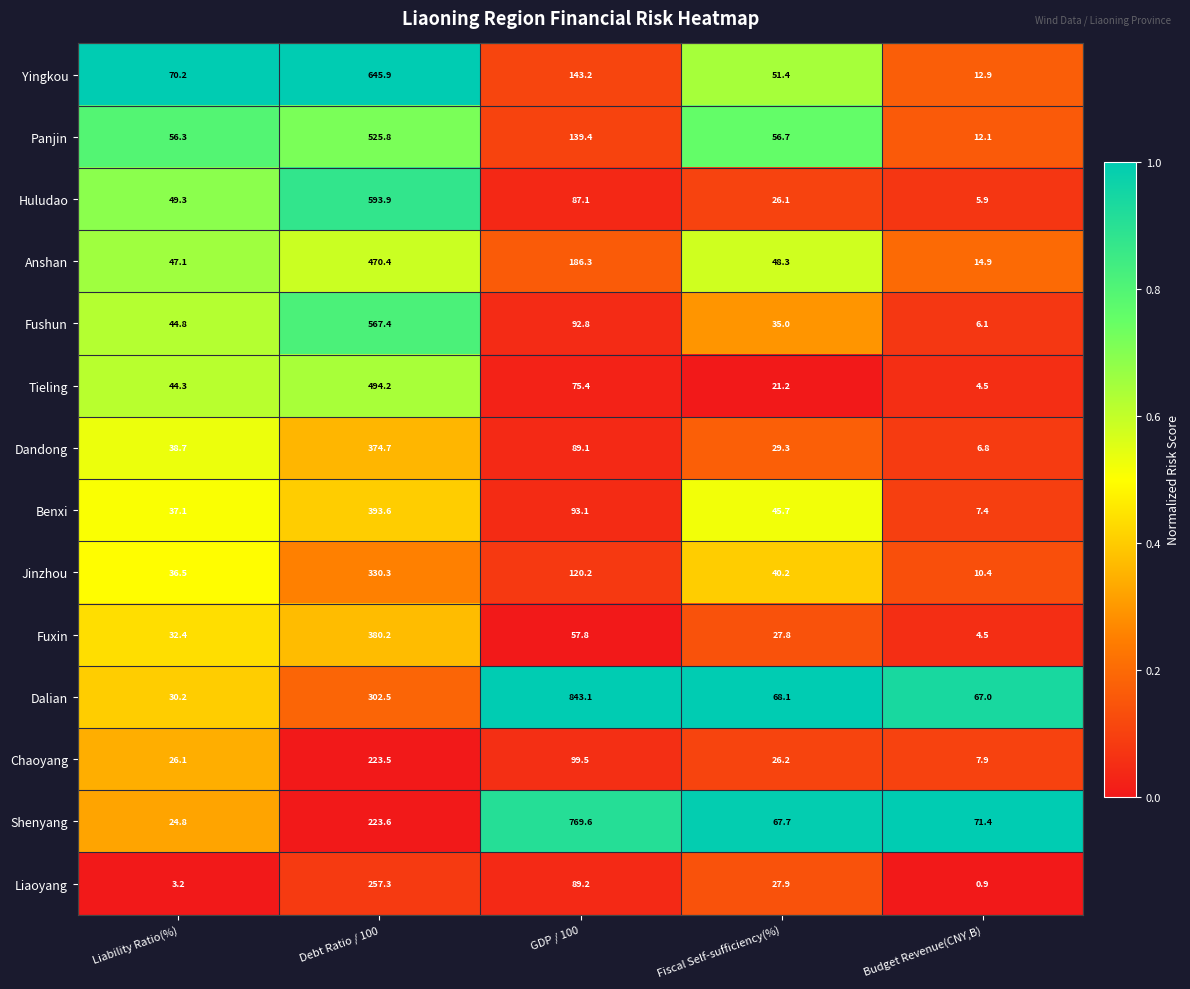

At how many categories does at least one series exceed 0?

5